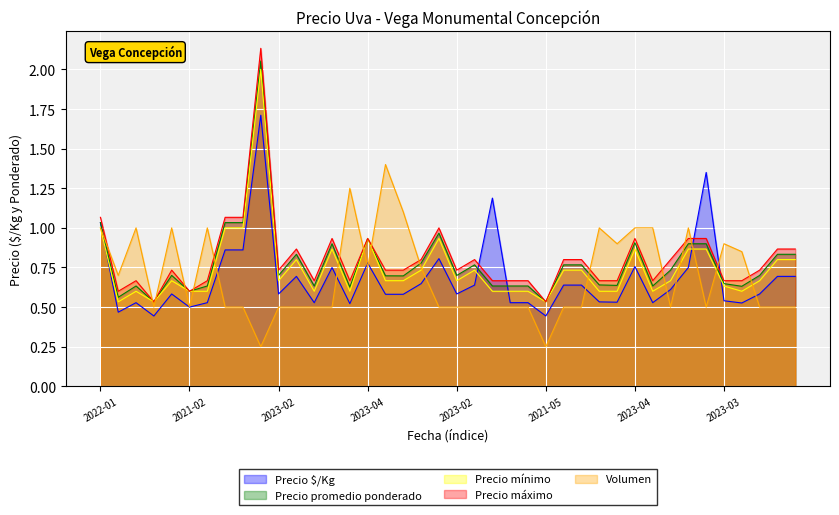

What is the lowest value of the Volumen series?

0.2